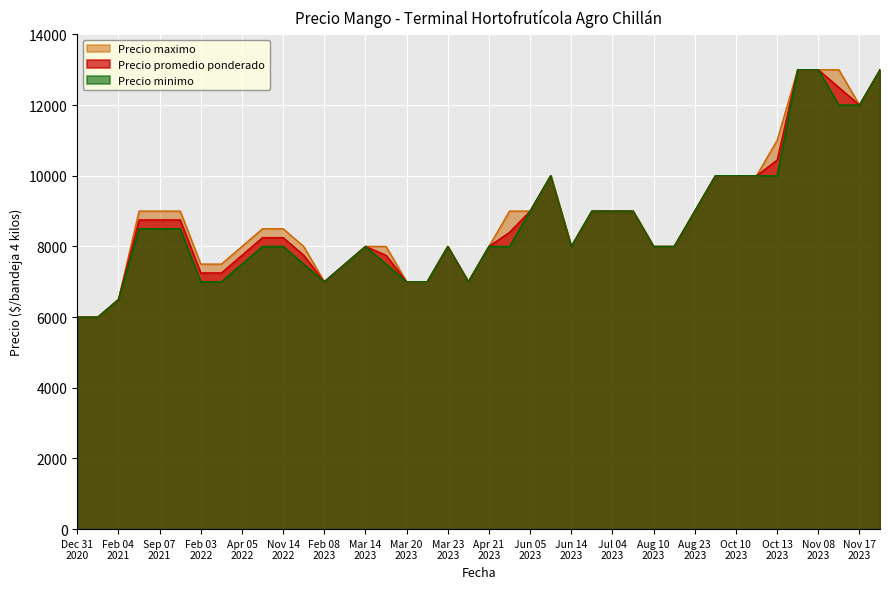

What is the sum of all Precio maximo values?

354000